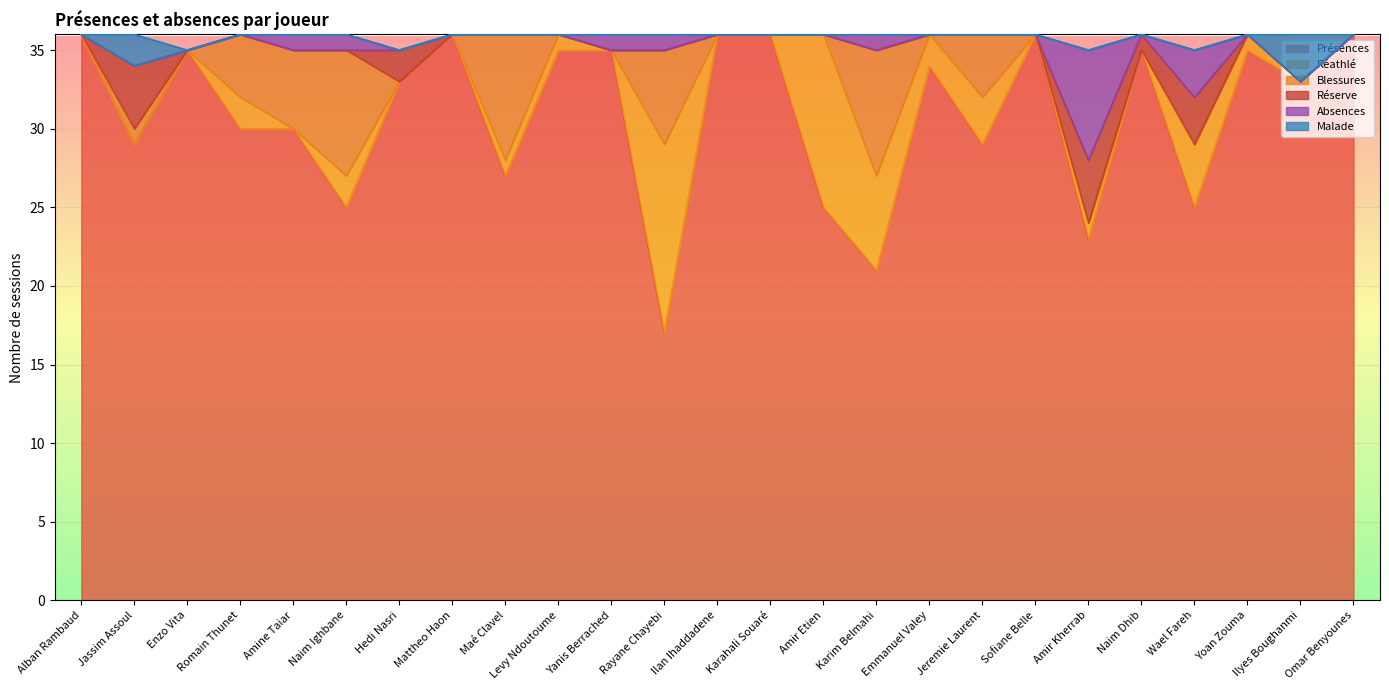

What is the total value across all series at Ilyes Boughanmi?

36